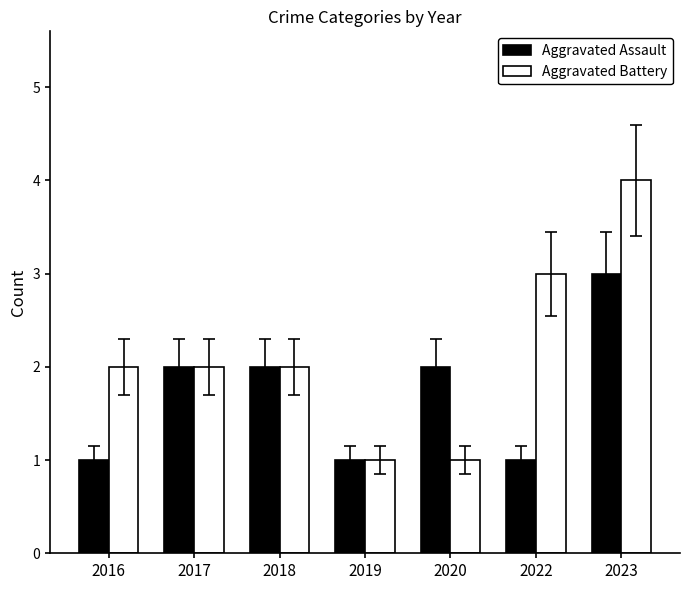

The Aggravated Assault series shows 2 at 2017. True or false?

True